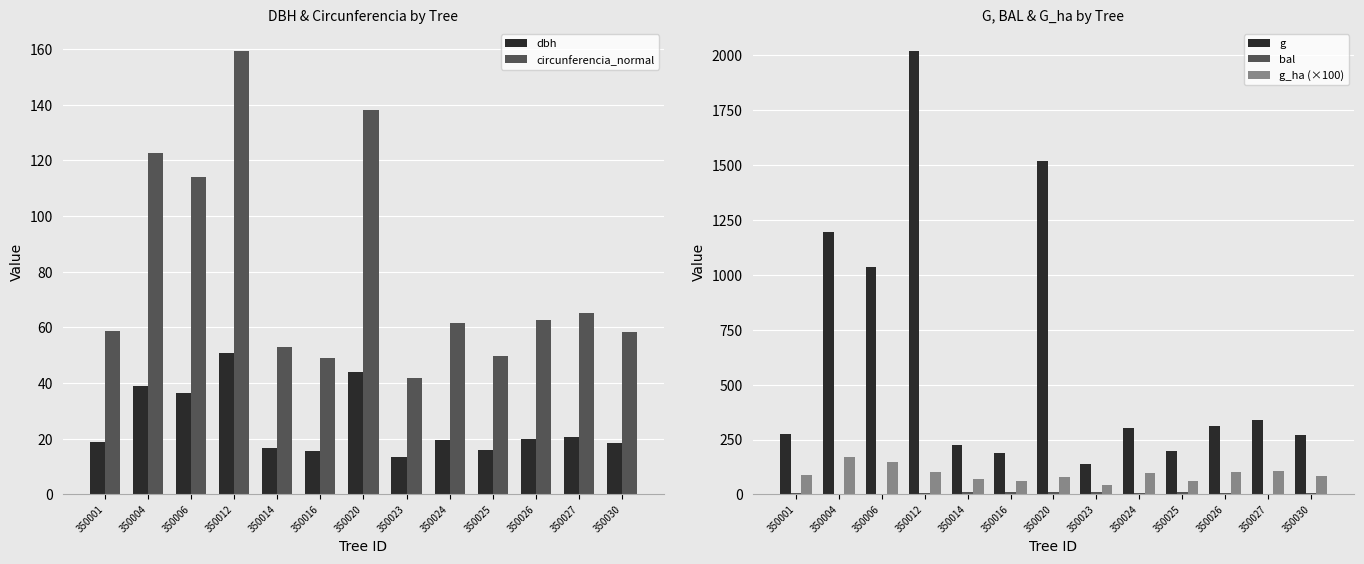

What is the difference between the highest and lowest values at 350027?

333.4